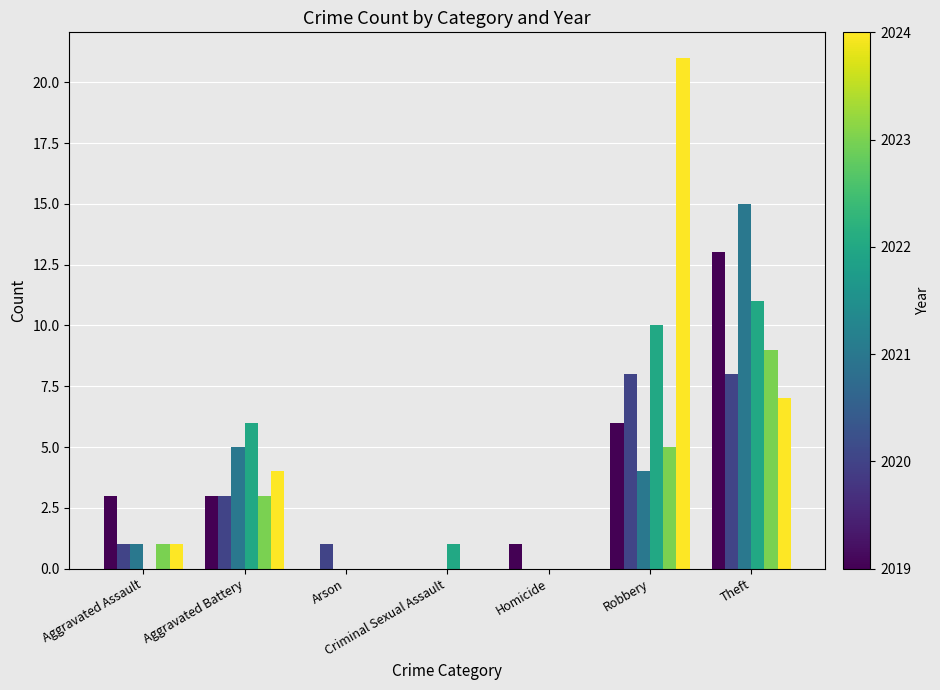

What is the greatest value displayed?

21